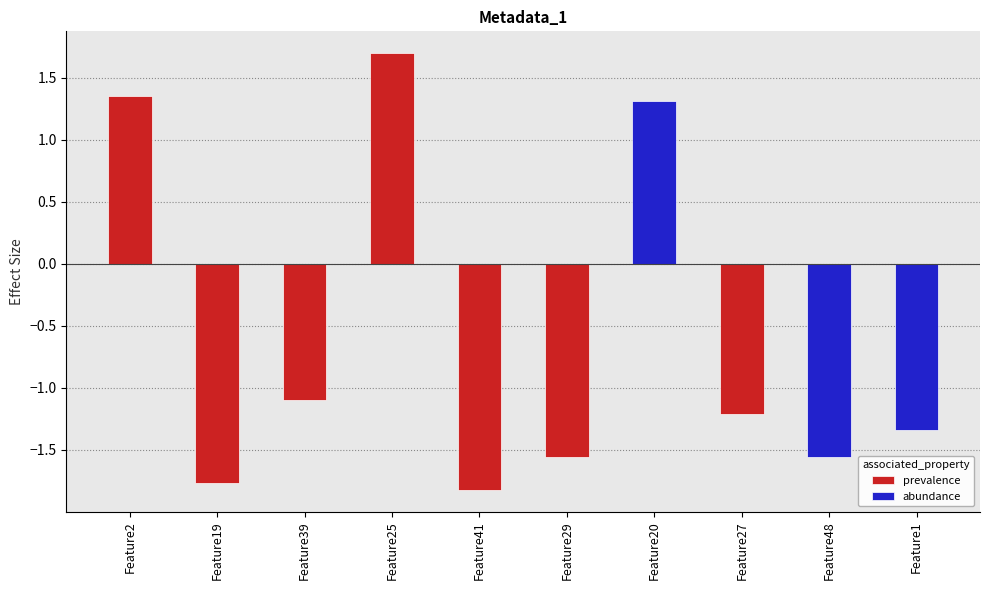

How many data points are less than -1?

7